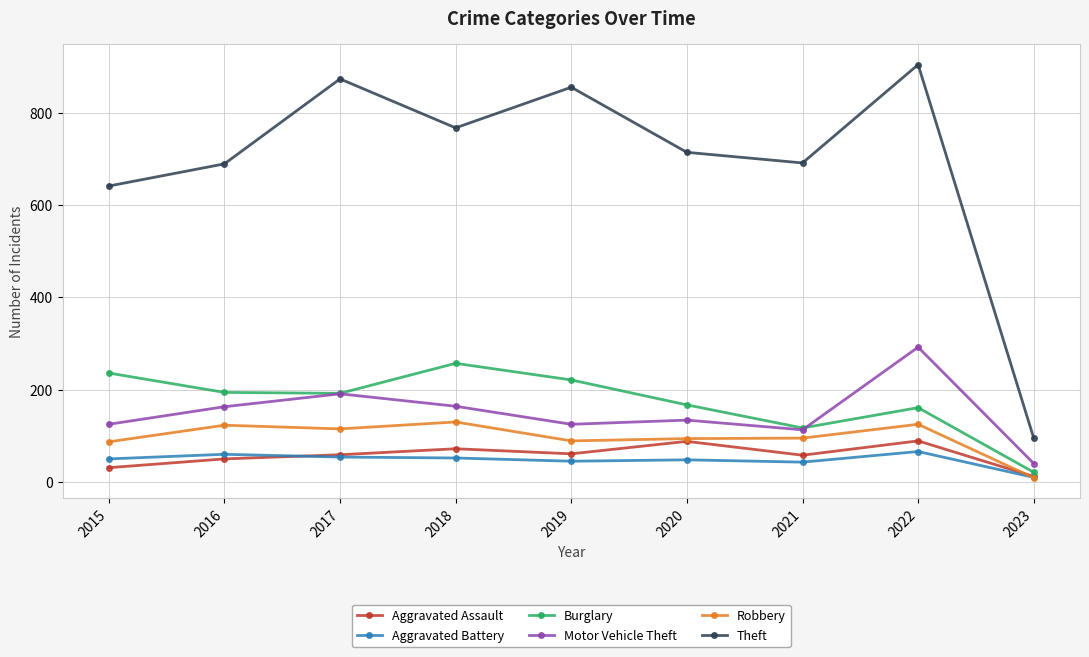

The Motor Vehicle Theft series shows 206 at 2019. True or false?

False